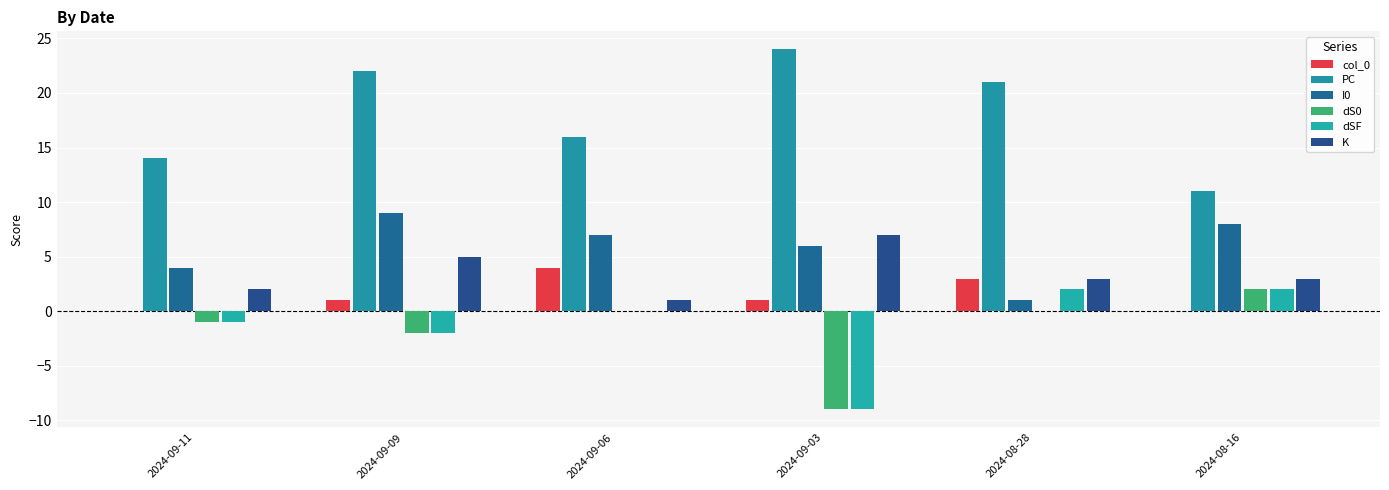

What is the average value of the PC series?

18